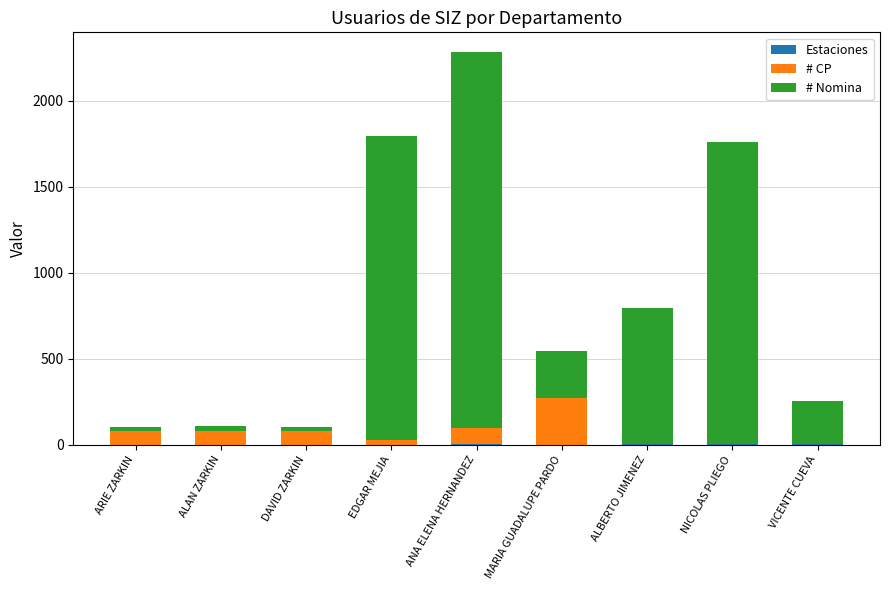

What is the total value across all series at VICENTE CUEVA?

252